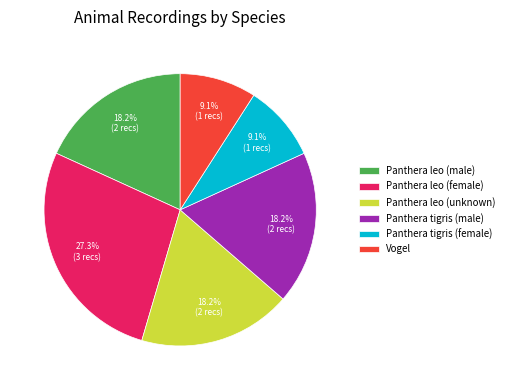

Which category has the biggest portion of the pie?

Panthera leo (female)